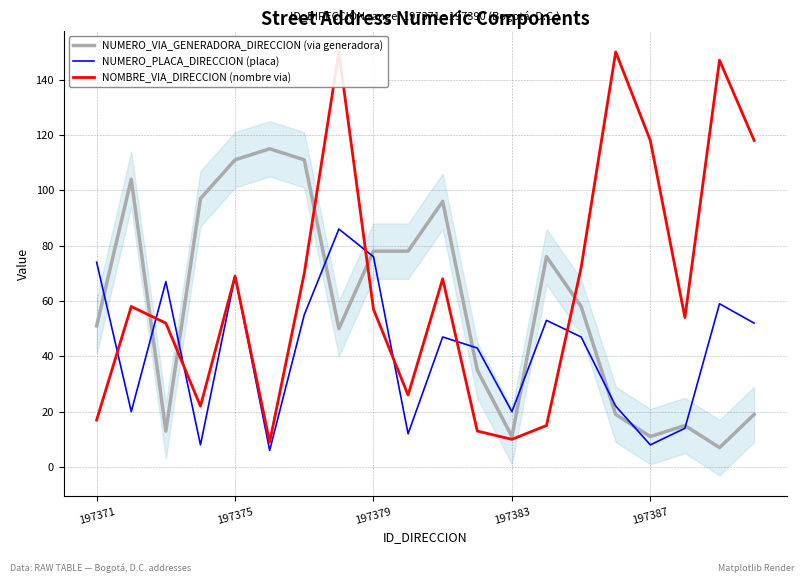

Is the value of NUMERO_VIA_GENERADORA_DIRECCION (via generadora) at 197371 greater than the value of NUMERO_PLACA_DIRECCION (placa) at 197371?

No